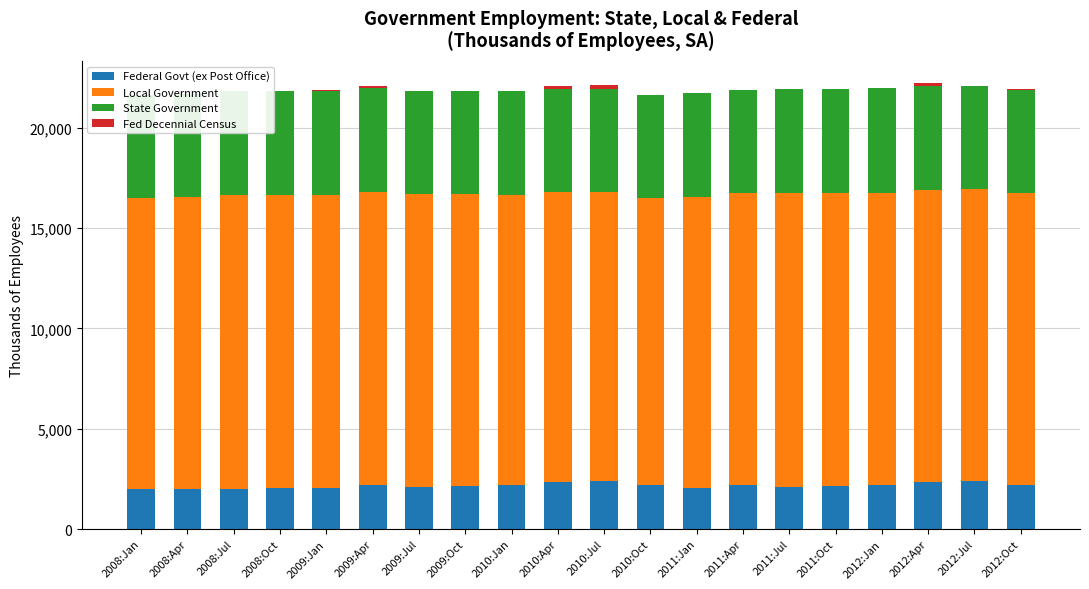

The Federal Govt (ex Post Office) series shows 2214.0 at 2012:Oct. True or false?

True